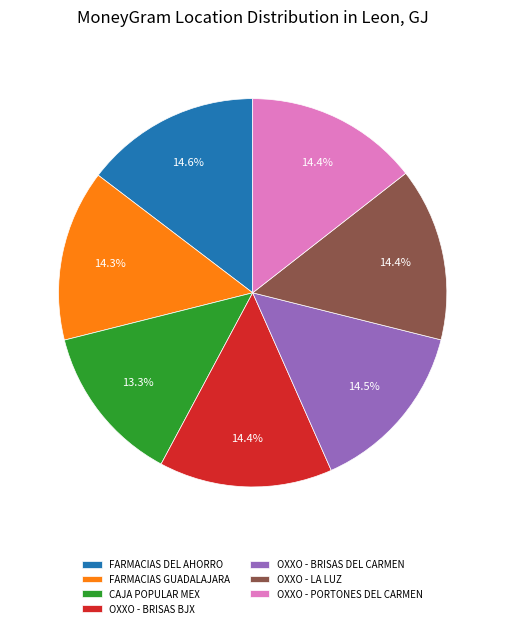

Is OXXO - BRISAS DEL CARMEN the majority of the pie?

No